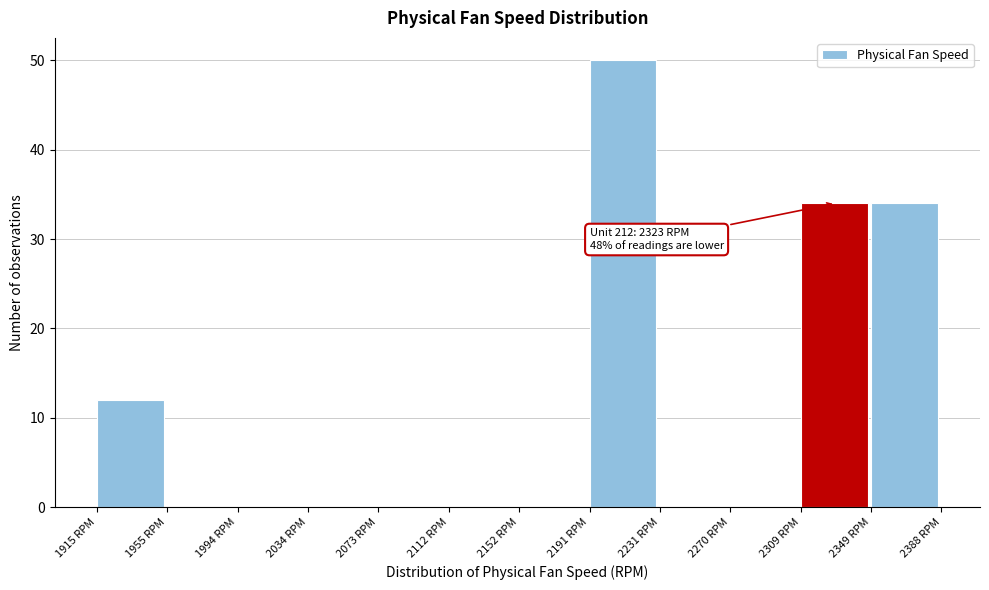

Which range on the x-axis has the tallest bar?

2190 to 2230